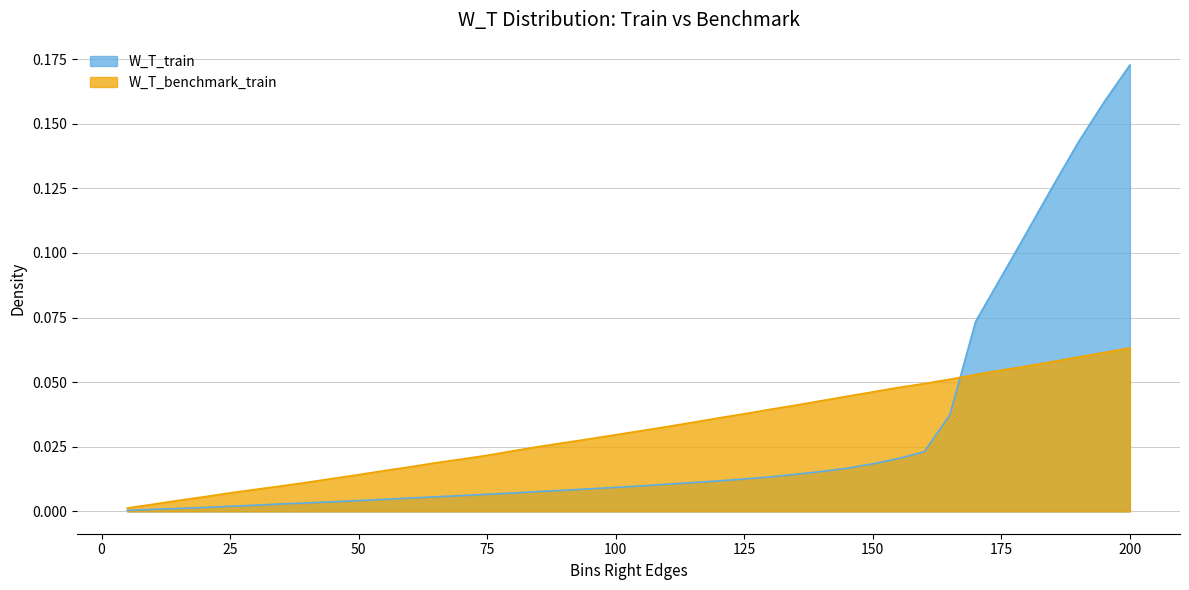

The W_T_train series shows 0.0 at 65. True or false?

False